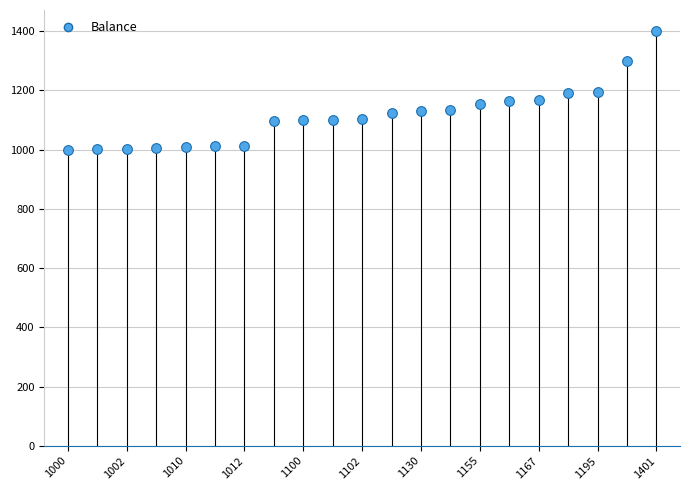

What is the range of Y values (max minus min)?

401